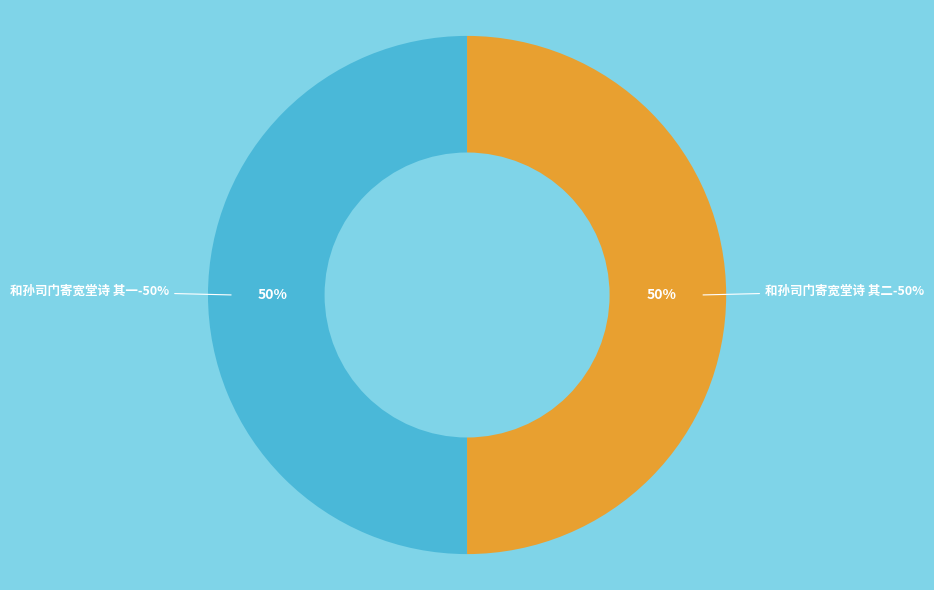

Does 和孙司门寄宽堂诗 其二 represent more than half of the total?

No